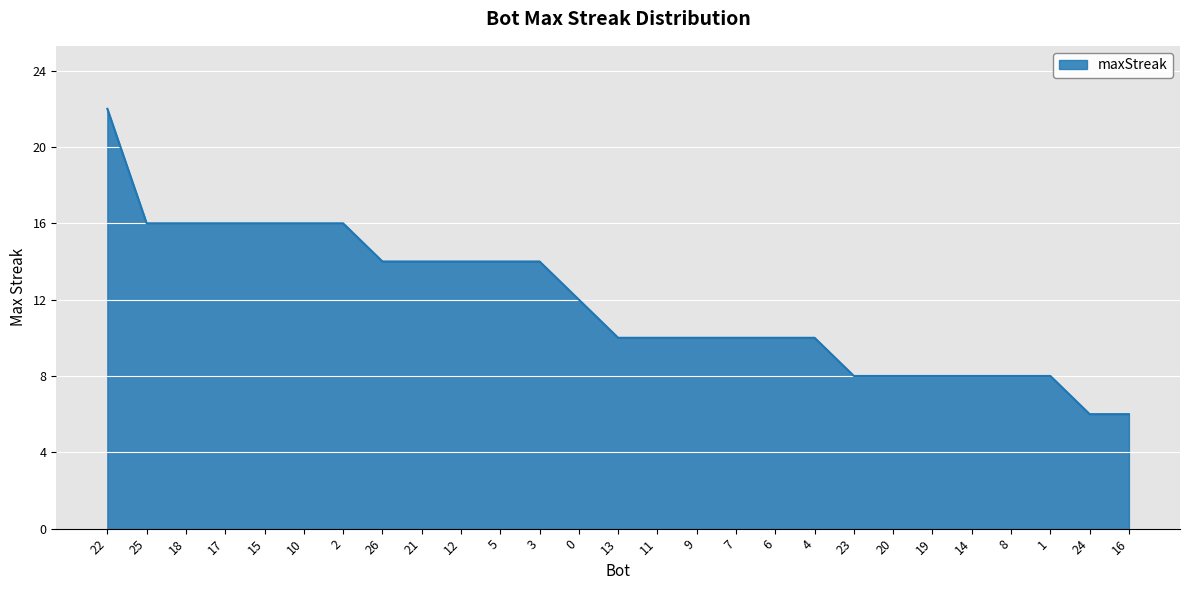

Read the value at 2.

16